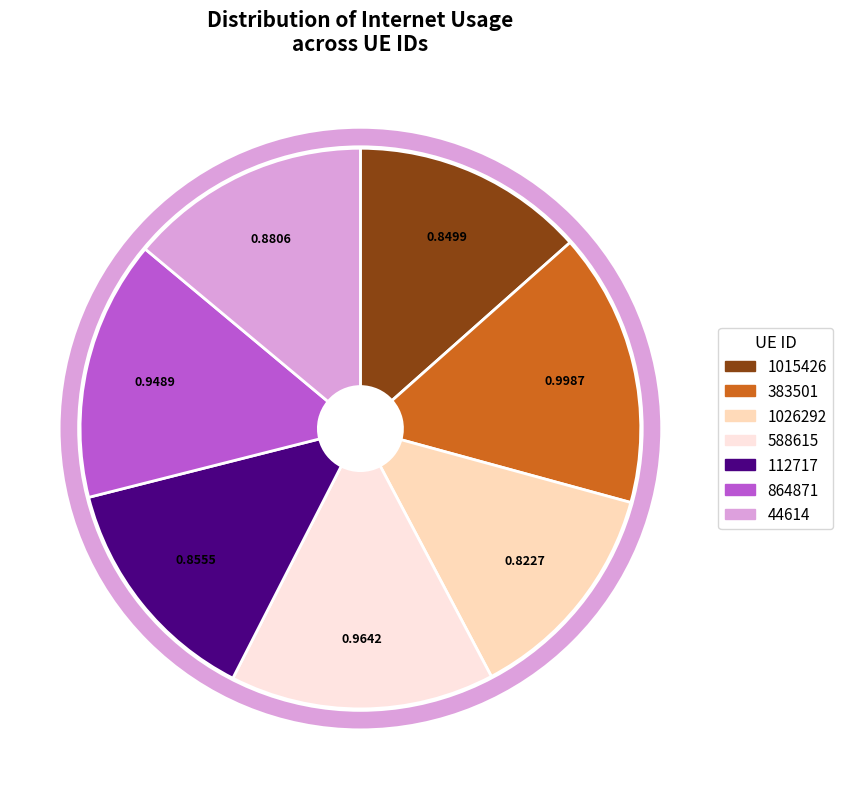

Between 44614 and 383501, which is larger?

383501